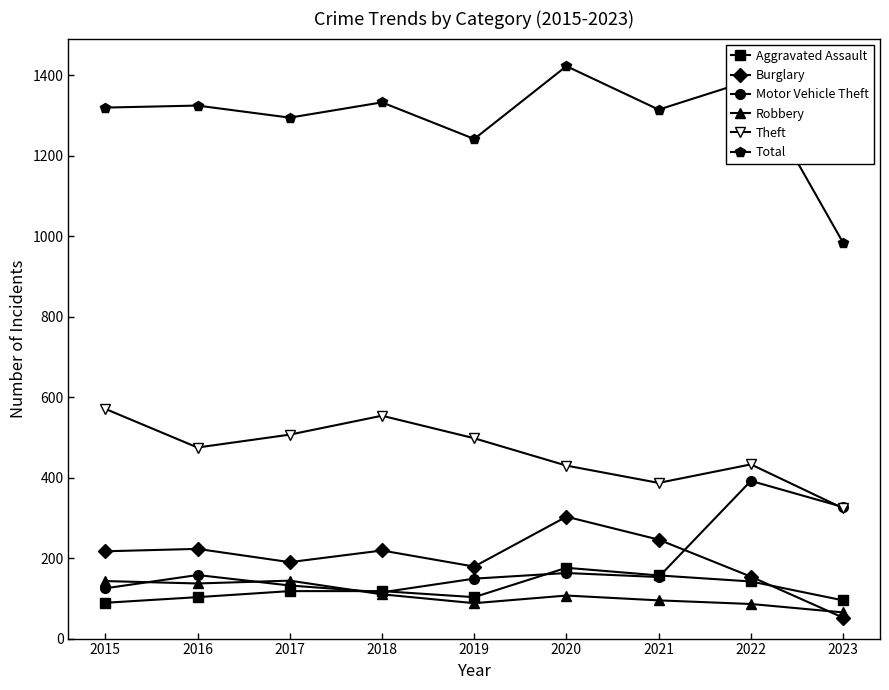

Which series has the largest total across all categories?

Total